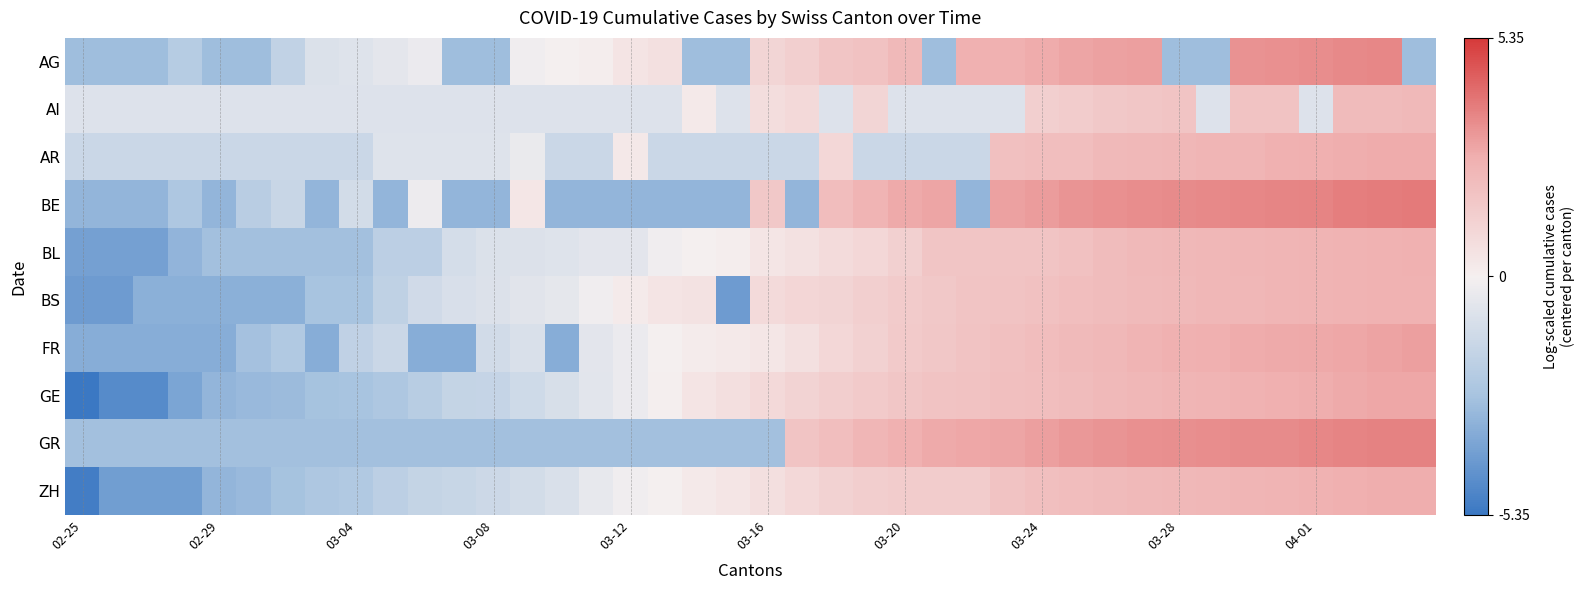

Reading left to right, extract all data points from this chart.

AG: -2.9	-2.9	-2.9	-2.2	-2.9	-2.9	-1.8	-0.9	-0.8	-0.6	-0.3	-2.9	-2.9	-0.2	0.0	0.1	0.5	0.6	-2.9	-2.9	1.1	1.4	1.8	1.9	2.3	-2.9	2.6	2.6	2.7	2.9	3.0	3.0	-2.9	-2.9	3.3	3.4	3.5	3.5	3.6	-2.9
AI: -0.8	-0.8	-0.8	-0.8	-0.8	-0.8	-0.8	-0.8	-0.8	-0.8	-0.8	-0.8	-0.8	-0.8	-0.8	-0.8	-0.8	-0.8	0.3	-0.8	0.8	1.0	-0.8	1.1	-0.8	-0.8	-0.8	-0.8	1.4	1.5	1.7	1.7	1.8	-0.8	1.9	1.9	-0.8	2.2	2.2	2.3
AR: -1.5	-1.5	-1.5	-1.5	-1.5	-1.5	-1.5	-1.5	-1.5	-0.8	-0.8	-0.8	-0.8	-0.4	-1.5	-1.5	0.3	-1.5	-1.5	-1.5	-1.5	-1.5	1.0	-1.5	-1.5	-1.5	-1.5	2.0	2.1	2.1	2.3	2.3	2.4	2.4	2.5	2.6	2.7	2.7	2.7	2.7
BE: -3.1	-3.1	-3.1	-2.5	-3.1	-2.1	-1.5	-3.1	-1.2	-3.1	-0.3	-3.1	-3.1	0.4	-3.1	-3.1	-3.1	-3.1	-3.1	-3.1	1.7	-3.1	2.1	2.5	2.8	2.9	-3.1	3.0	3.1	3.3	3.3	3.4	3.5	3.5	3.6	3.6	3.7	3.8	3.8	3.9
BL: -3.9	-3.9	-3.9	-3.2	-2.8	-2.8	-2.8	-2.8	-2.8	-1.9	-1.9	-1.1	-0.9	-0.8	-0.8	-0.6	-0.6	-0.1	-0.0	0.1	0.5	0.6	0.9	1.0	1.3	1.8	1.8	1.8	1.8	1.9	2.2	2.3	2.3	2.3	2.4	2.4	2.5	2.5	2.5	2.6
BS: -4.1	-4.1	-3.4	-3.4	-3.4	-3.4	-3.4	-2.7	-2.7	-1.9	-1.3	-1.0	-0.8	-0.7	-0.5	-0.1	0.2	0.5	0.6	-4.1	0.9	1.0	1.1	1.3	1.5	1.6	1.8	1.9	2.0	2.1	2.2	2.2	2.3	2.4	2.4	2.4	2.5	2.5	2.6	2.6
FR: -3.4	-3.4	-3.4	-3.4	-3.4	-2.7	-2.3	-3.4	-1.8	-1.5	-3.4	-3.4	-1.2	-1.0	-3.4	-0.6	-0.3	-0.0	0.2	0.3	0.4	0.7	1.0	1.3	1.5	1.7	1.9	2.0	2.1	2.2	2.3	2.5	2.6	2.7	2.7	2.8	2.8	2.9	2.9	3.0
GE: -5.3	-4.7	-4.7	-3.7	-3.2	-3.0	-3.0	-2.7	-2.6	-2.5	-2.1	-1.7	-1.6	-1.3	-1.0	-0.6	-0.3	0.1	0.5	0.7	1.0	1.2	1.4	1.6	1.7	1.8	1.9	2.0	2.1	2.2	2.3	2.3	2.4	2.5	2.6	2.6	2.7	2.8	2.8	2.9
GR: -2.8	-2.8	-2.8	-2.8	-2.8	-2.8	-2.8	-2.8	-2.8	-2.8	-2.8	-2.8	-2.8	-2.8	-2.8	-2.8	-2.8	-2.8	-2.8	-2.8	-2.8	1.8	2.1	2.4	2.6	2.8	2.9	2.9	3.0	3.2	3.3	3.4	3.4	3.5	3.5	3.5	3.6	3.6	3.7	3.7
ZH: -5.1	-4.0	-4.0	-4.0	-3.2	-3.0	-2.7	-2.5	-2.3	-1.9	-1.7	-1.5	-1.4	-1.2	-1.0	-0.5	-0.2	-0.0	0.3	0.4	0.7	1.0	1.2	1.4	1.5	1.5	1.5	1.9	2.0	2.1	2.2	2.3	2.3	2.4	2.4	2.5	2.6	2.6	2.7	2.7